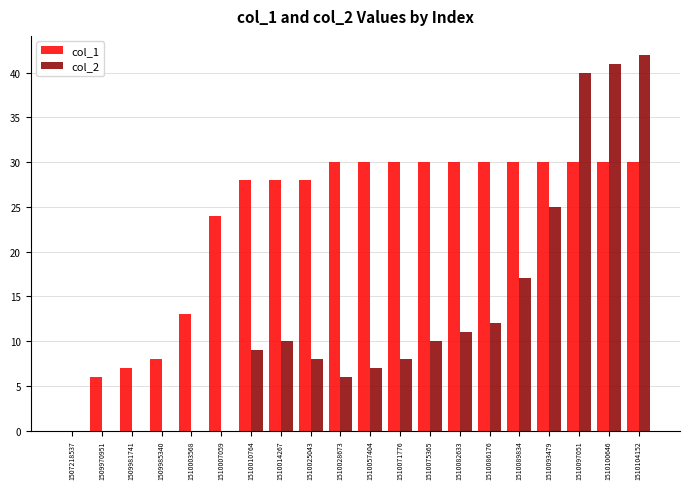

What is the sum of the col_2 values at 1510010764 and 1510028673?

15